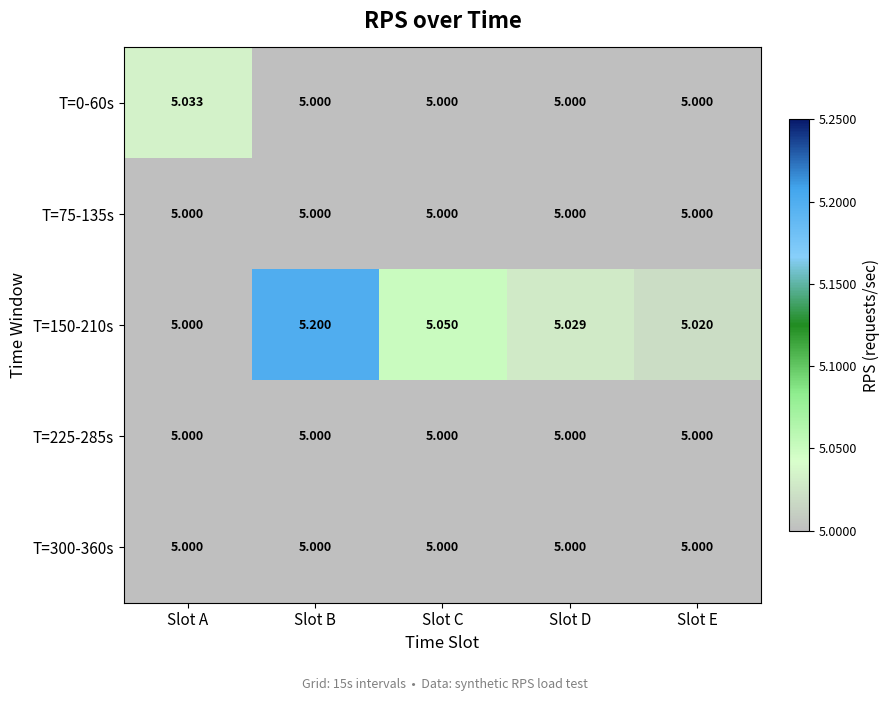

Count the number of data series in this chart.

5